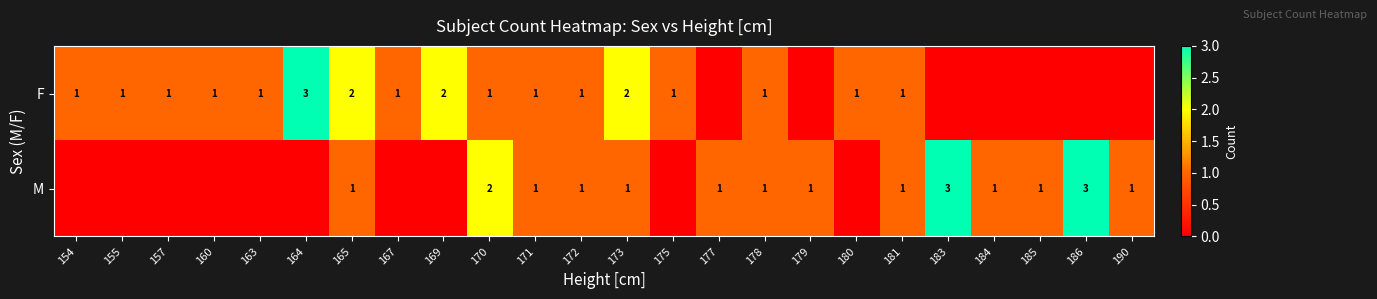

What is the sum of the F values at 165 and 163?

3